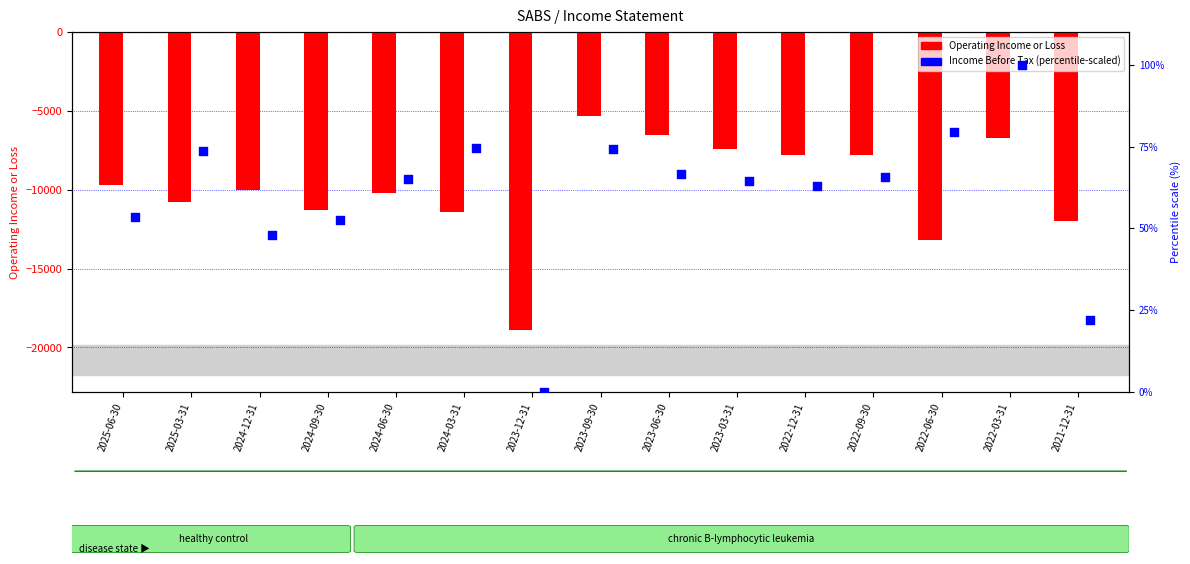

Is the value of Operating Income or Loss at 2025-06-30 greater than the value of Income Before Tax (percentile-scaled) at 2022-06-30?

No